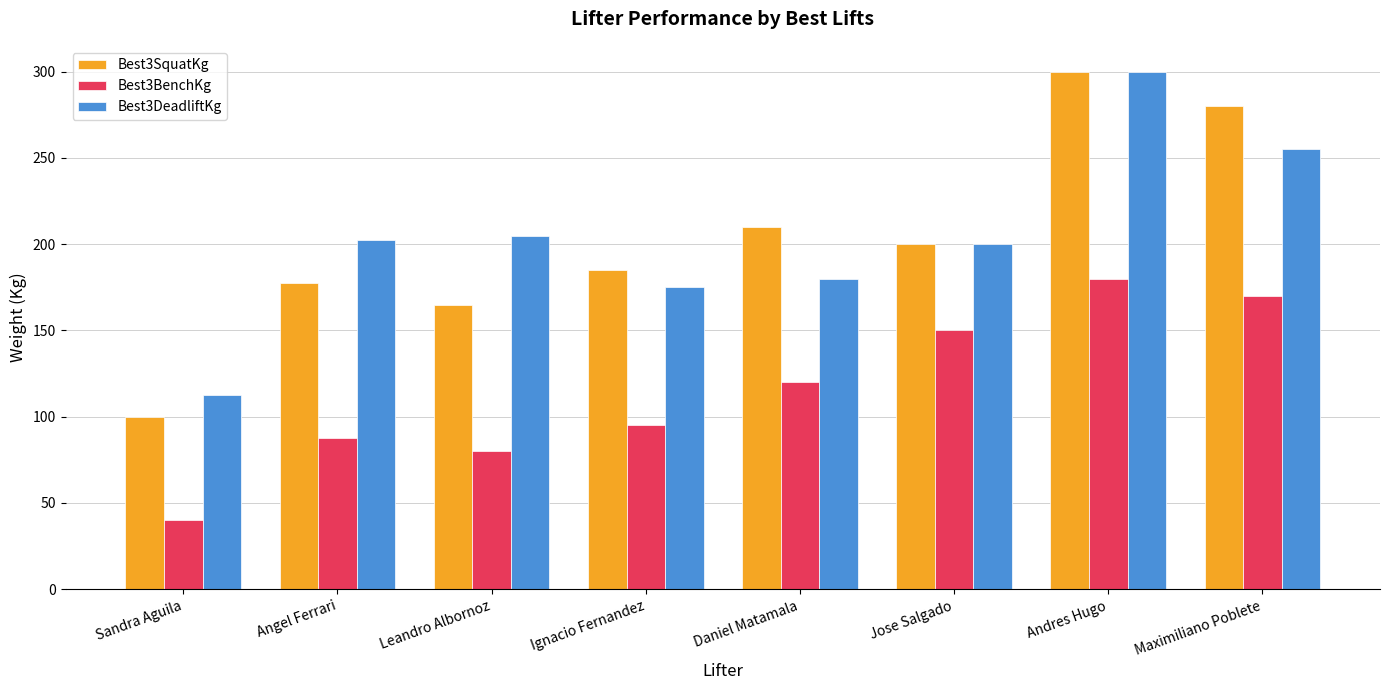

What is the spread (max minus min) of values at Maximiliano Poblete?

110.0